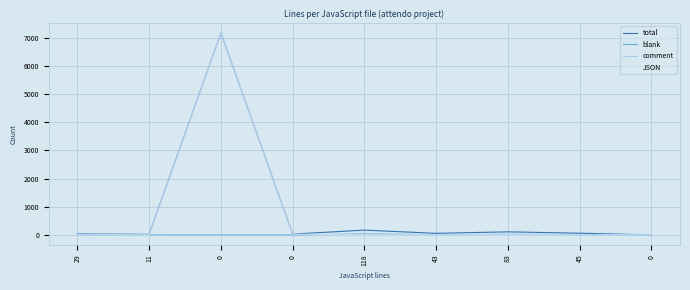

What are all the series names shown in the legend?

total, blank, comment, JSON